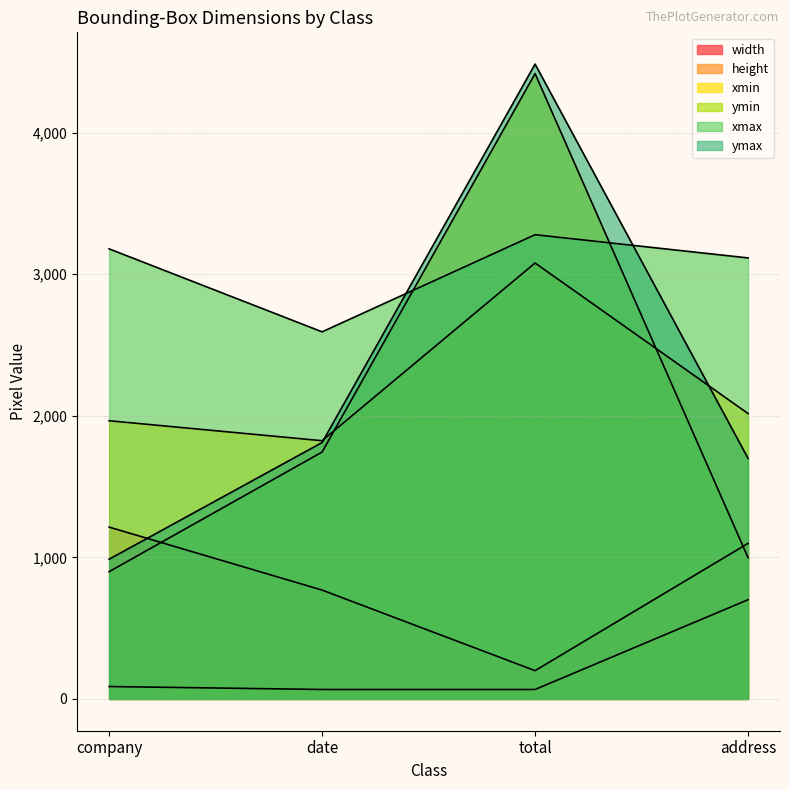

Where is xmin nearest to the value 2451?

address